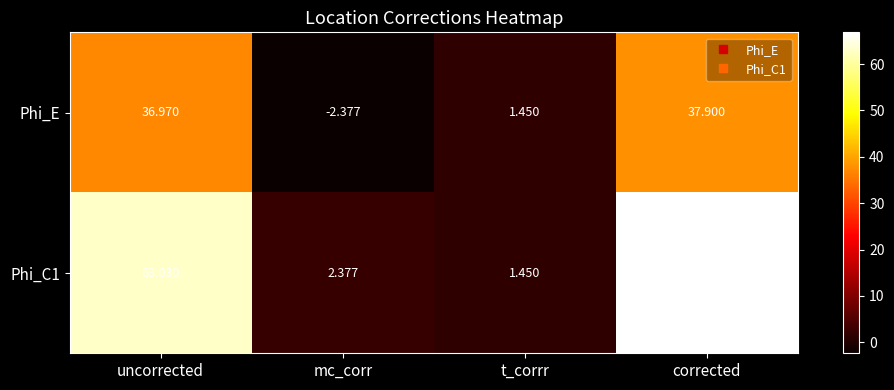

Which label corresponds to the smallest value in the chart?

mc_corr